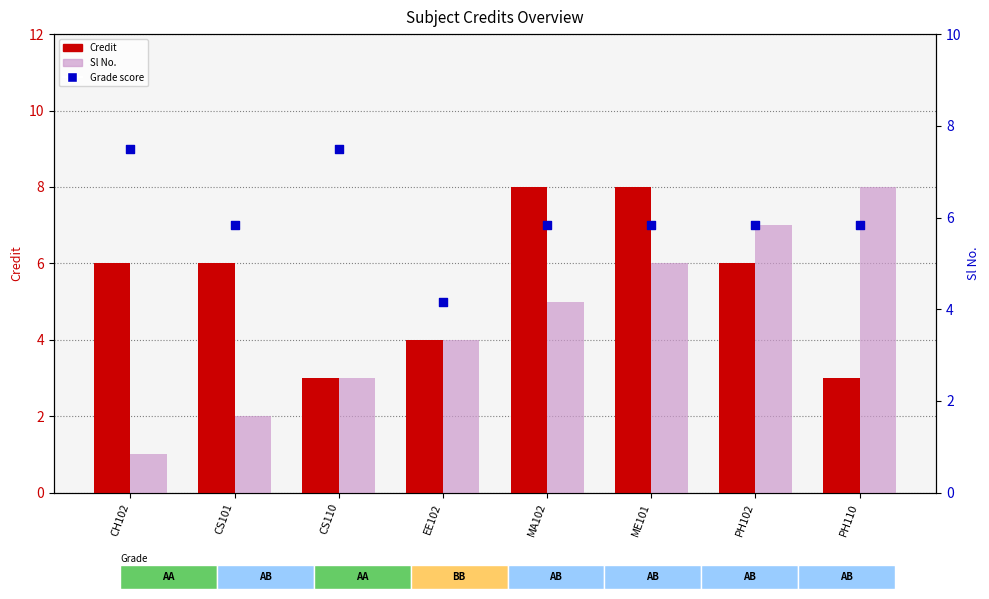

At how many categories does at least one series exceed 6?

7